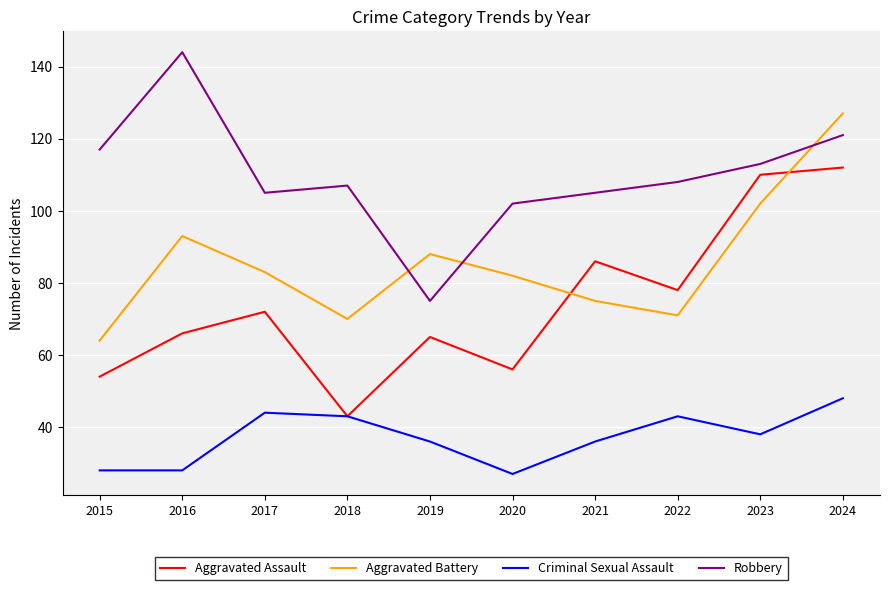

Between which two adjacent categories do Aggravated Battery and Aggravated Assault first intersect?

2020 and 2021